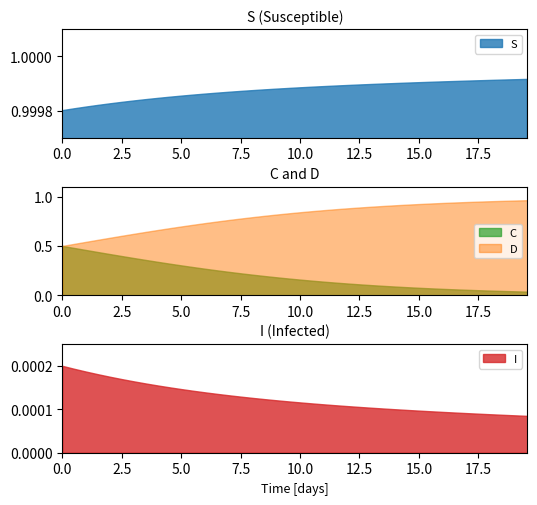

Which has a higher value, 0 or 8?

8